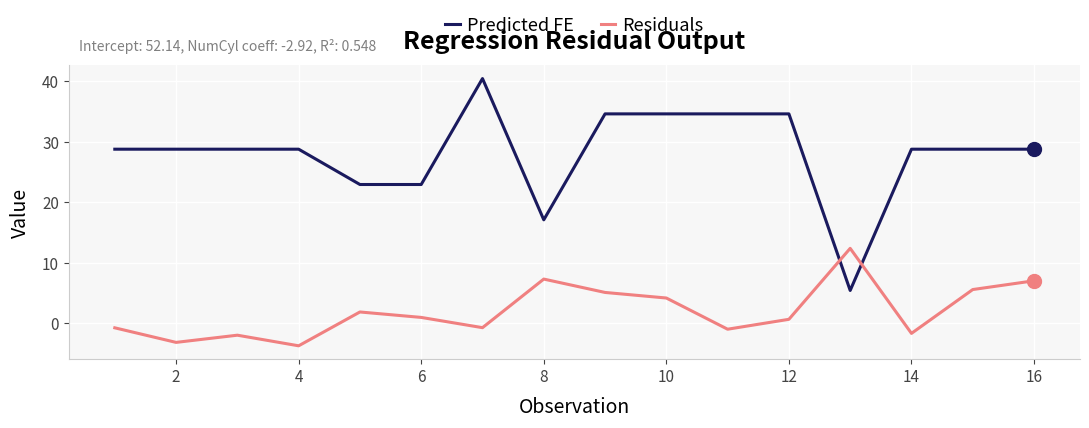

Which series has the largest total across all categories?

Predicted FE